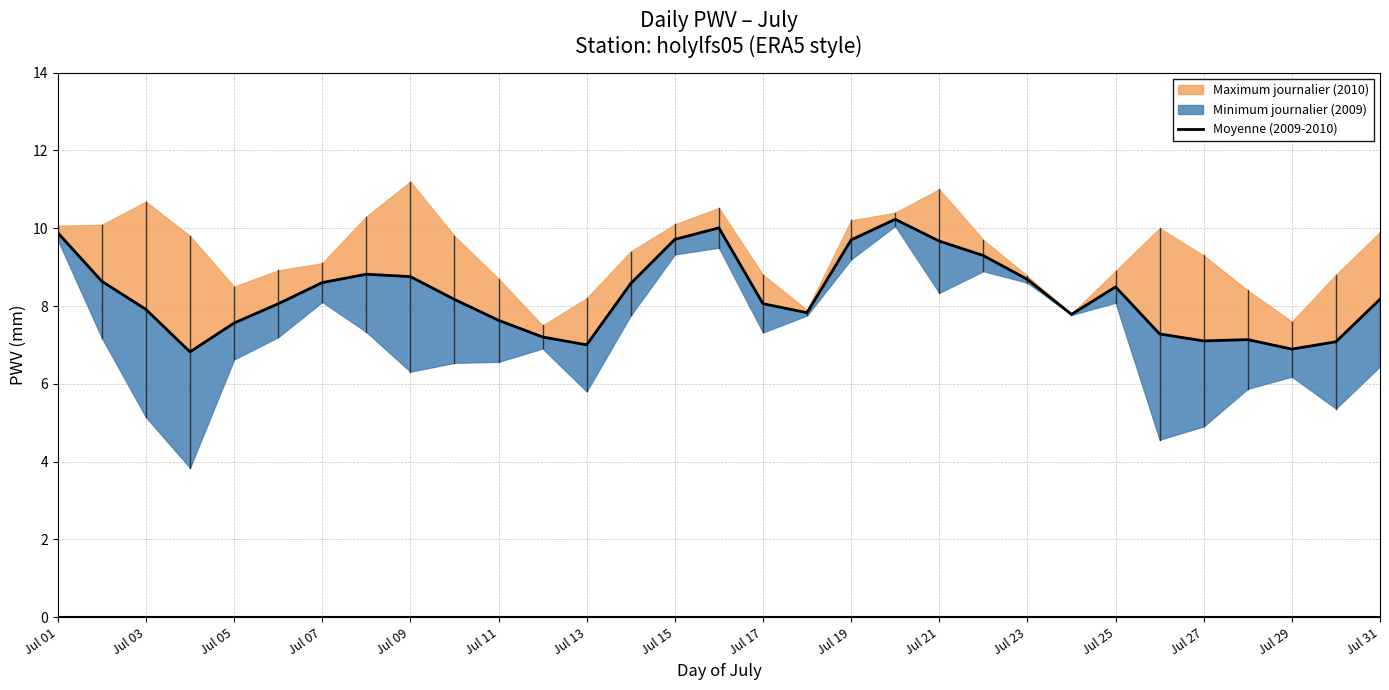

The value at Jul 27 is 12.4. True or false?

False